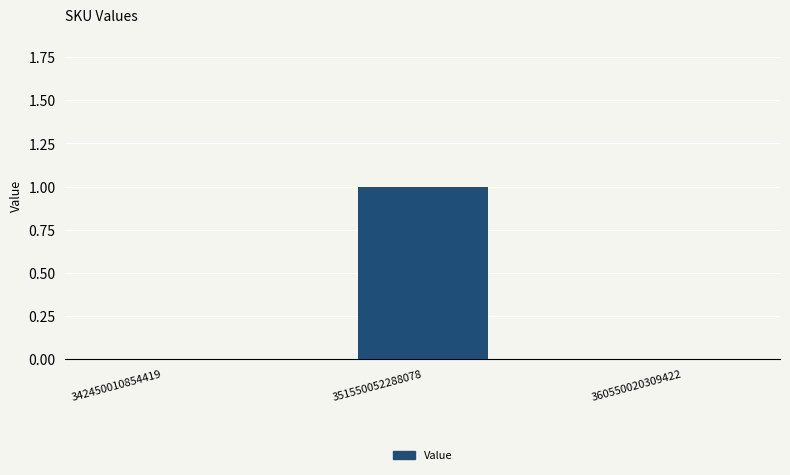

The chart shows a value of 0 at 360550020309422. True or false?

True